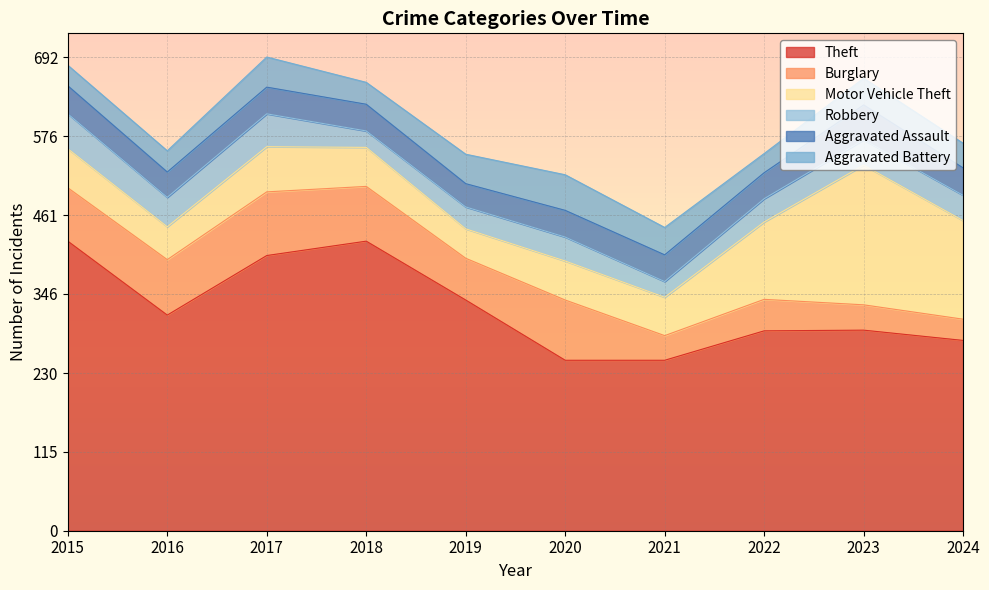

What are all the series names shown in the legend?

Theft, Burglary, Motor Vehicle Theft, Robbery, Aggravated Assault, Aggravated Battery